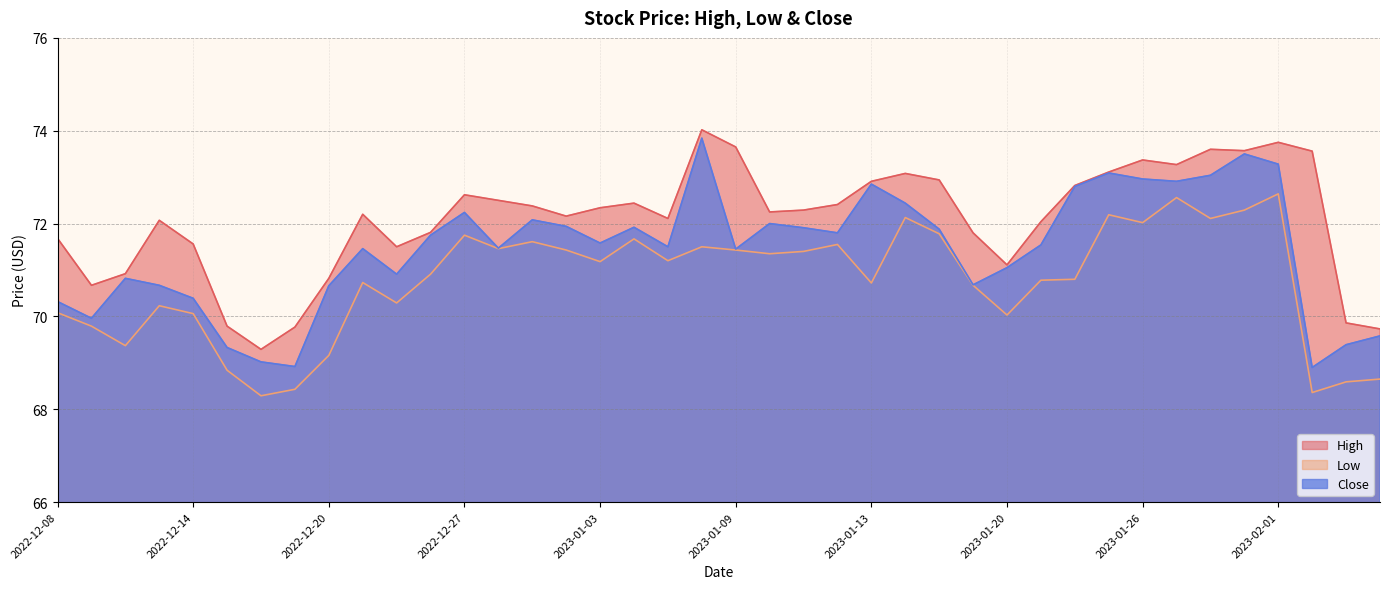

Does the chart display data point markers on the line(s)?

No